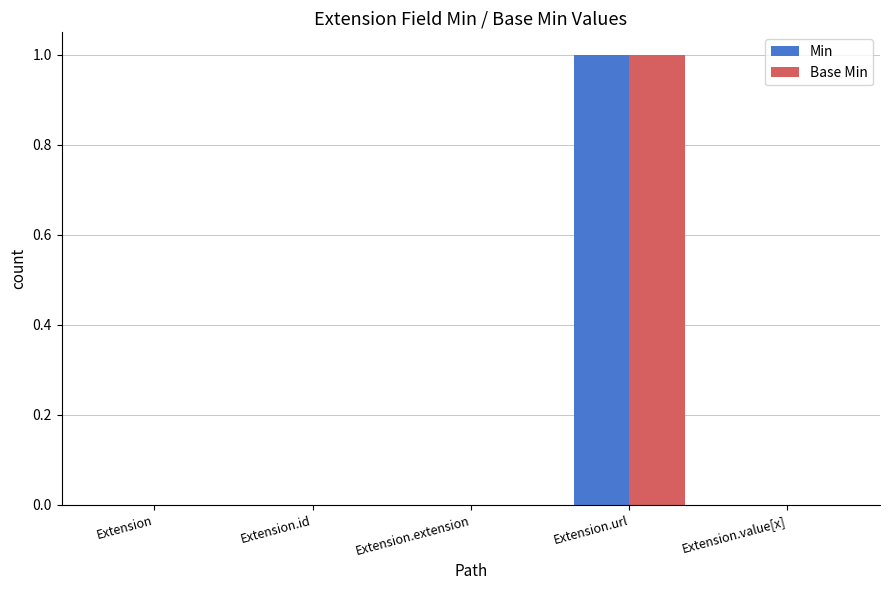

At which label does Base Min reach its peak?

Extension.url